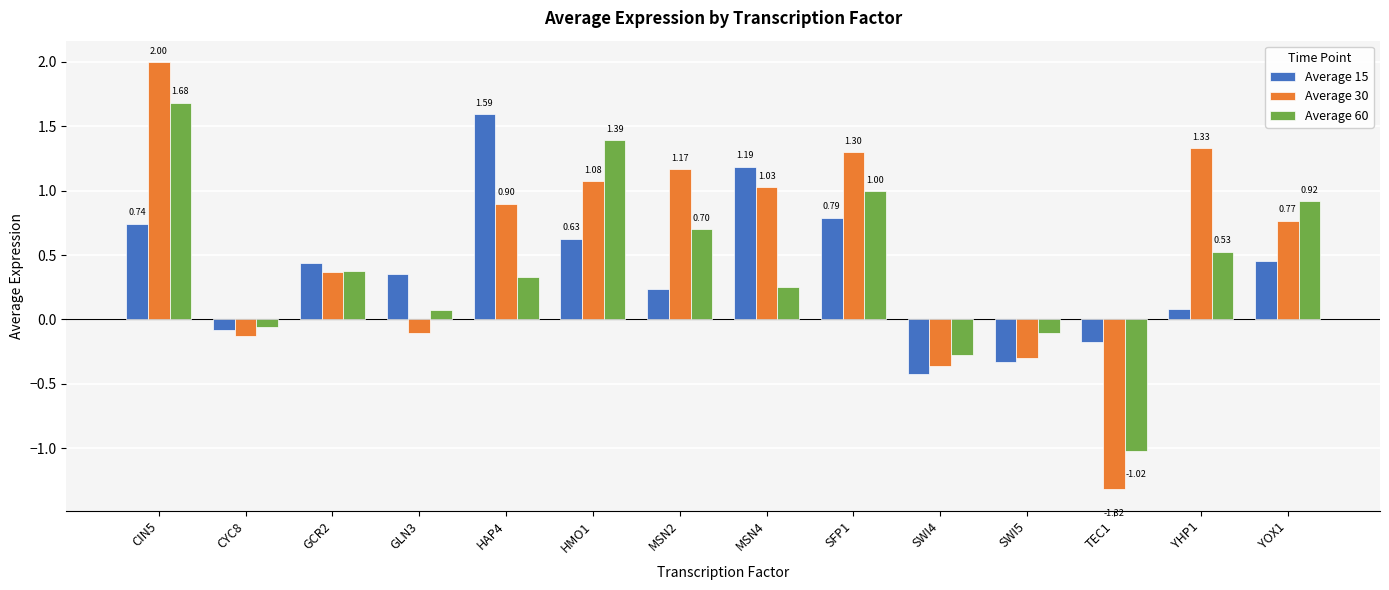

Which series has the widest spread of values?

Average 30